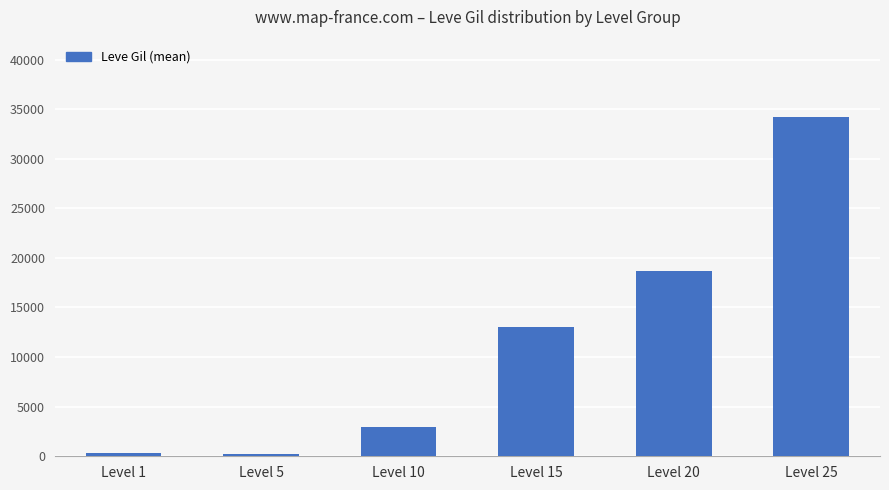

The chart shows a value of 21189.9 at Level 15. True or false?

False